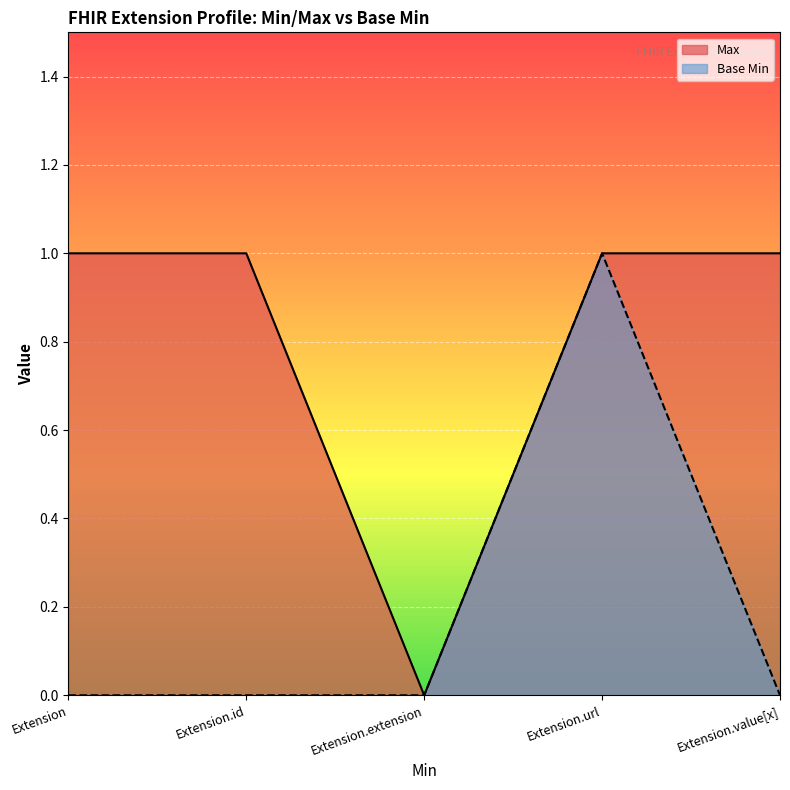

List the labels in order of Base Min value, smallest first.

Extension, Extension.id, Extension.extension, Extension.value[x], Extension.url